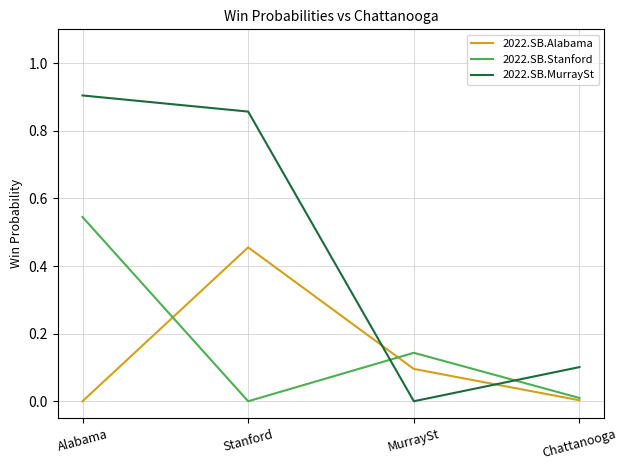

What position from the left is Alabama?

1